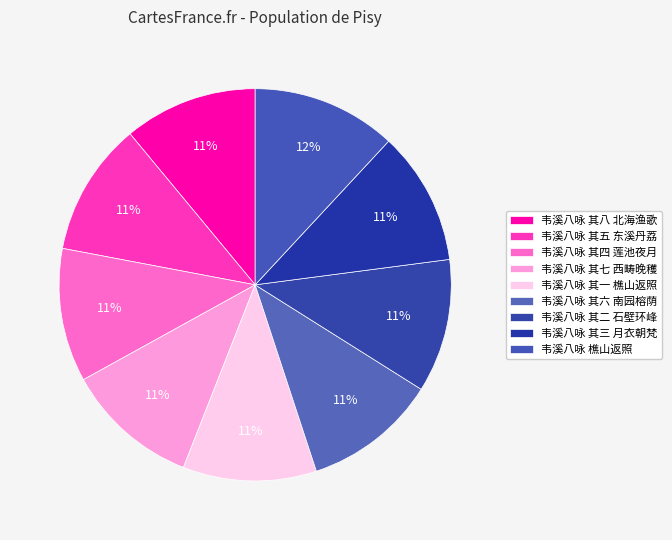

Combined, do 韦溪八咏 其六 南园榕荫 and 韦溪八咏 樵山返照 account for over 50%?

No